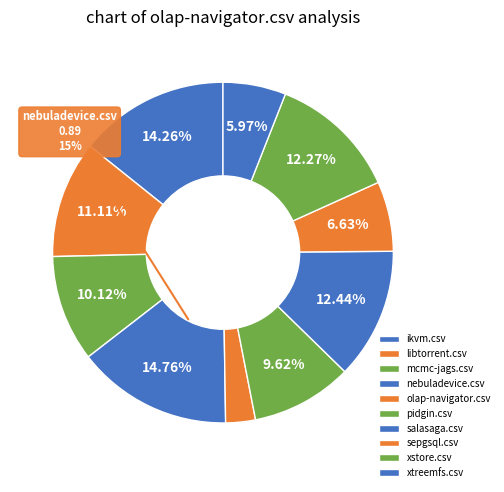

How many segments does this pie chart have?

10